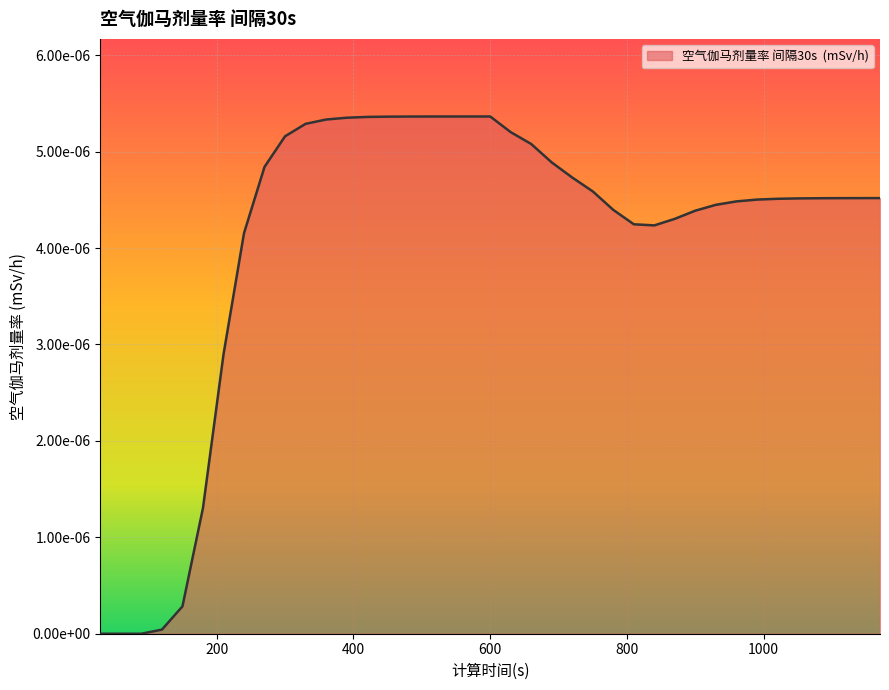

Is this an area chart (filled region under the line)?

Yes